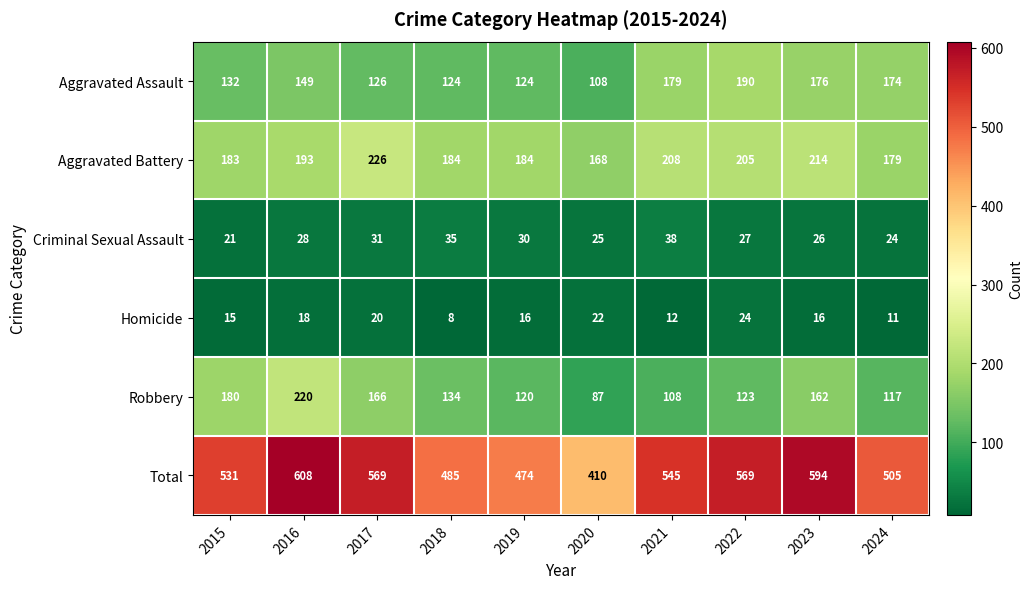

What is the smallest value displayed?

8